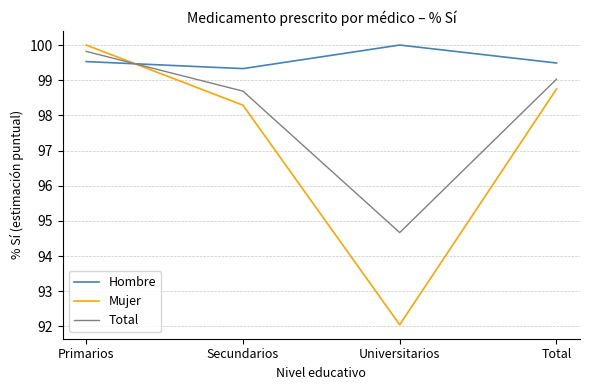

How many lines are shown in the chart?

3